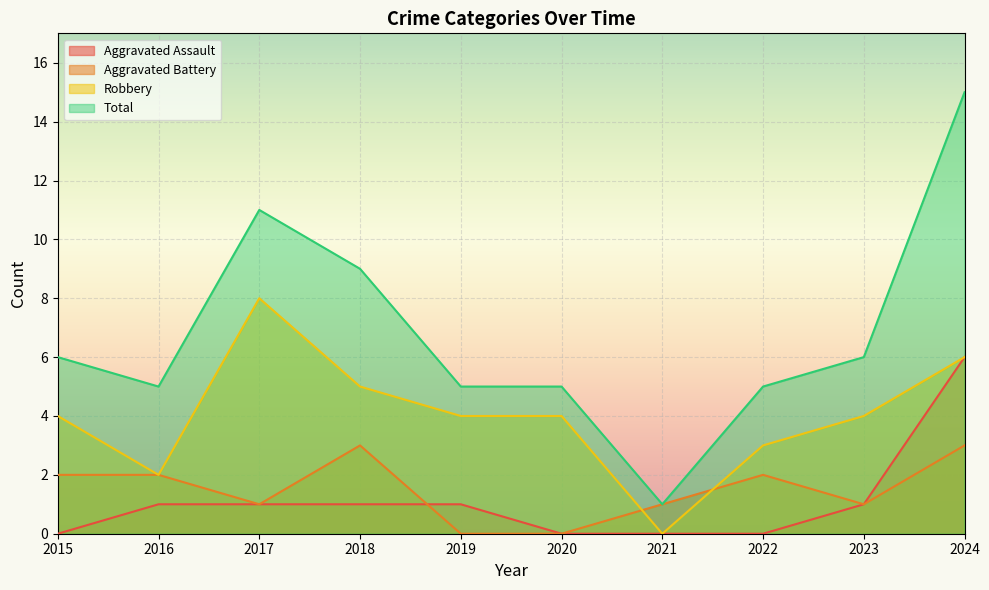

What is the difference between the Aggravated Battery values at 2017 and 2019?

1